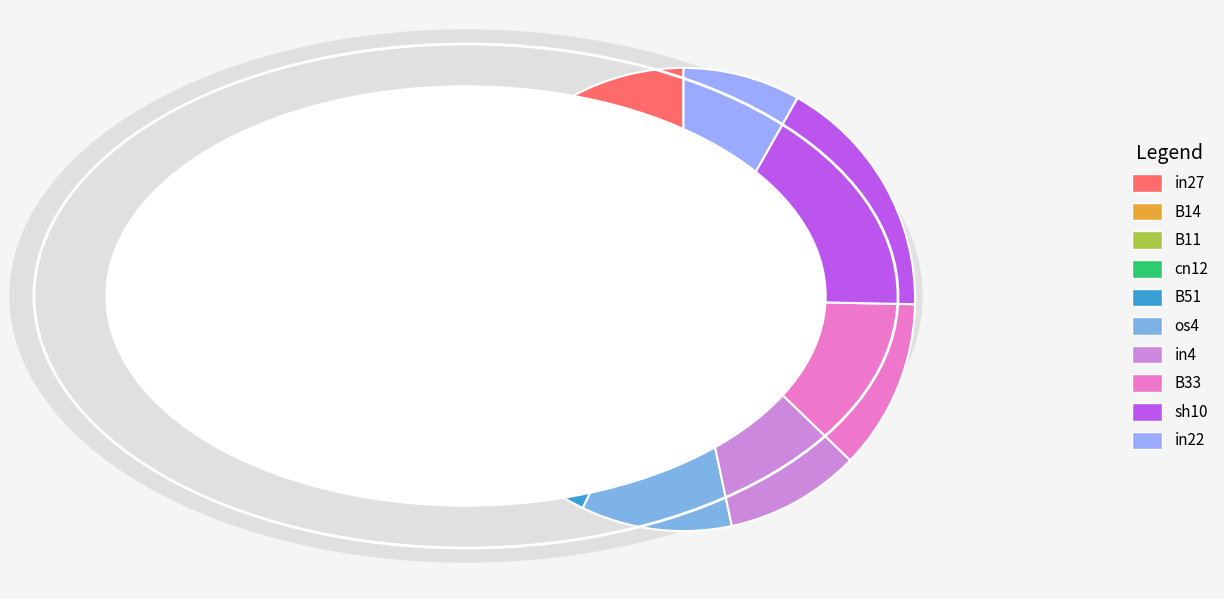

Is there any slice that represents more than half of the pie?

No